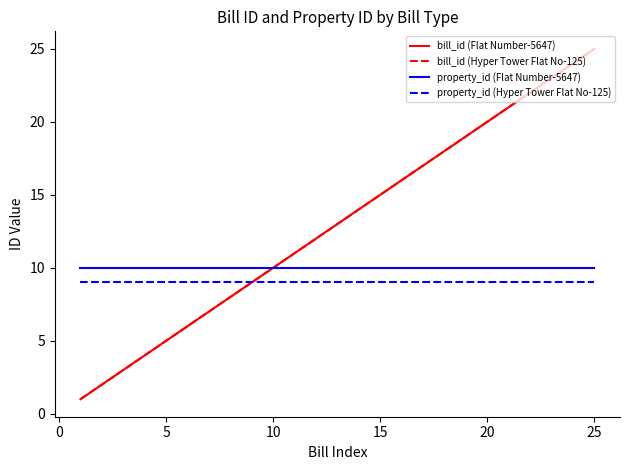

Which series has the widest spread of values?

bill_id (Flat Number-5647)